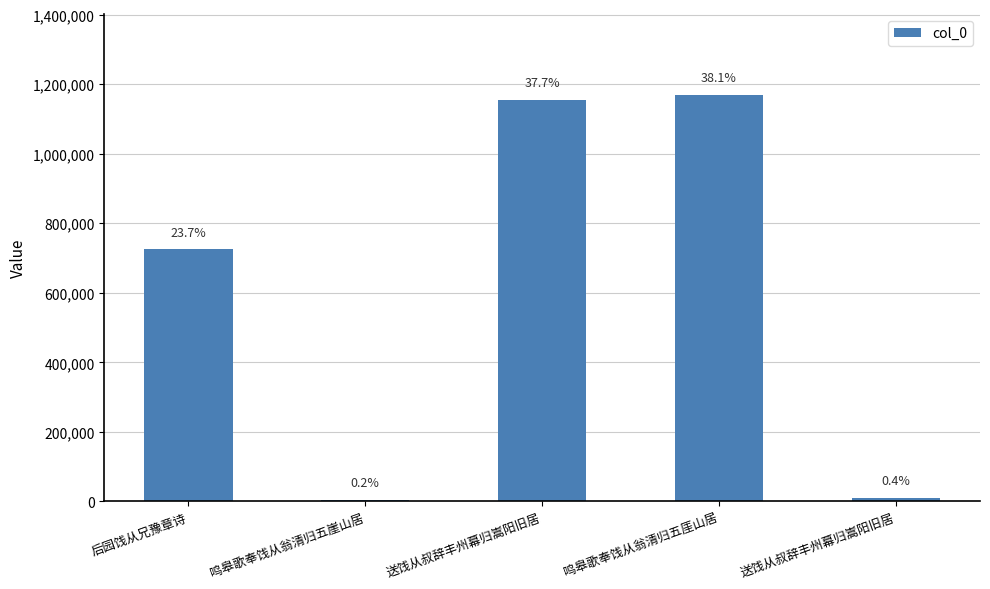

Reading right to left, what are all the values shown in this chart?

送饯从叔辞丰州幕归嵩阳旧居=11361	鸣皋歌奉饯从翁清归五厓山居=1168400	送饯从叔辞丰州幕归嵩阳旧居=1154023	鸣皋歌奉饯从翁清归五崖山居=4932	后园饯从兄豫章诗=724828